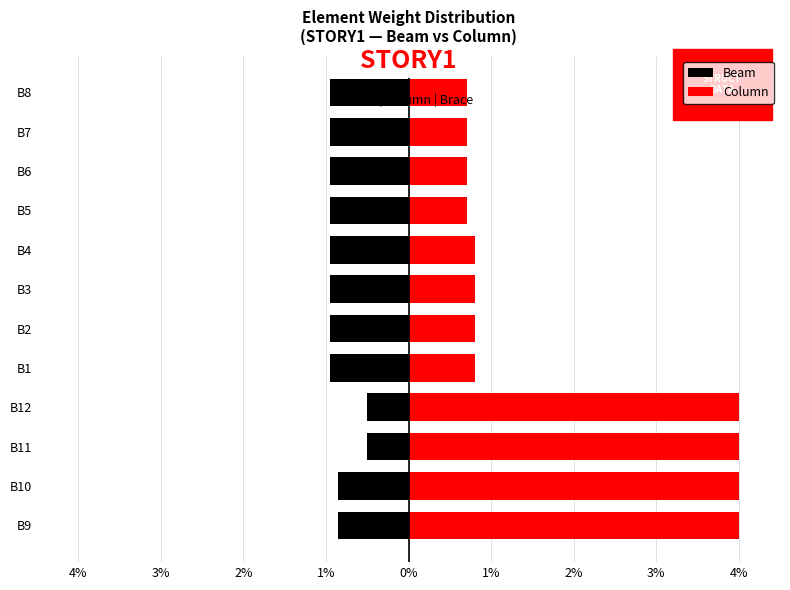

How many series are shown in this chart?

2